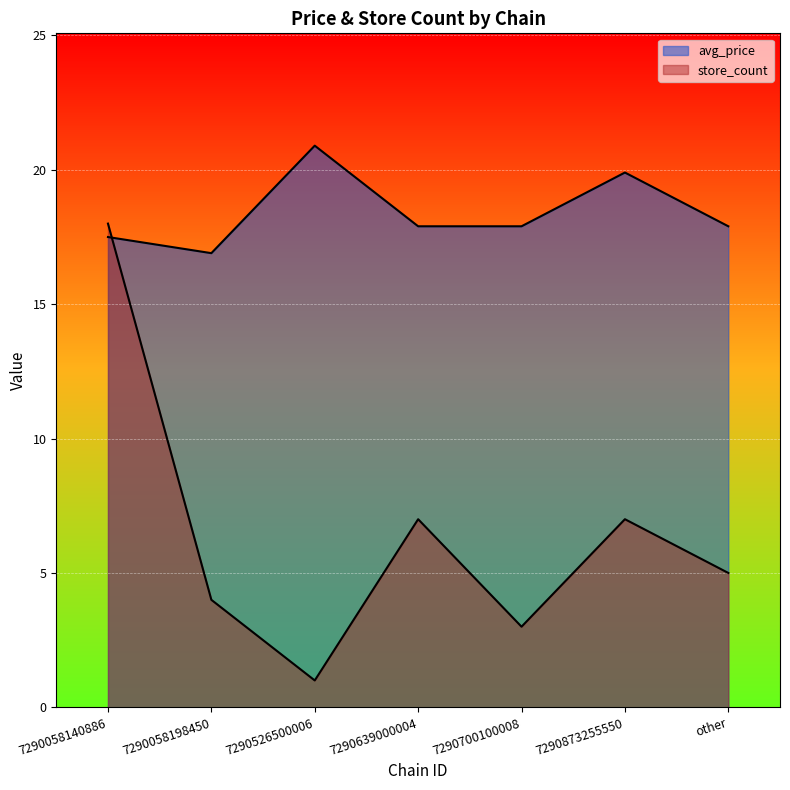

Where is the first local minimum for store_count?

7290526500006